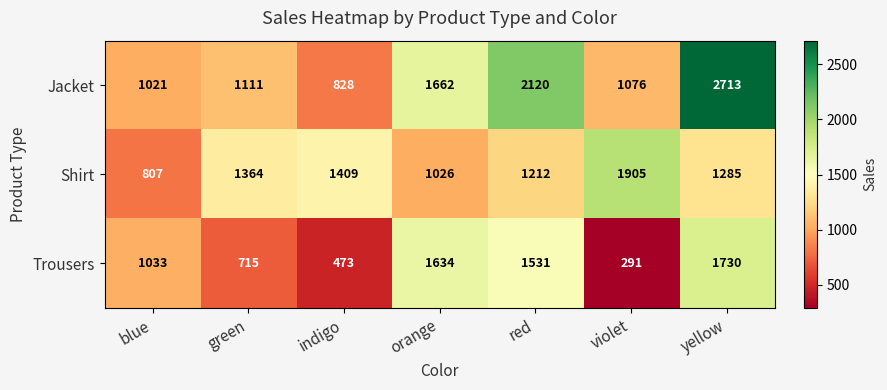

At which category is the sum across all series the highest?

yellow